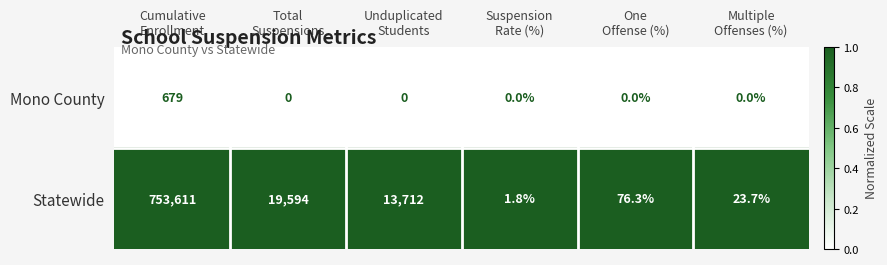

Reading left to right, what are all the values shown in this chart?

Mono County: 679.0	0.0	0.0	0.0	0.0	0.0
Statewide: 753611.0	19594.0	13712.0	1.8	76.3	23.7